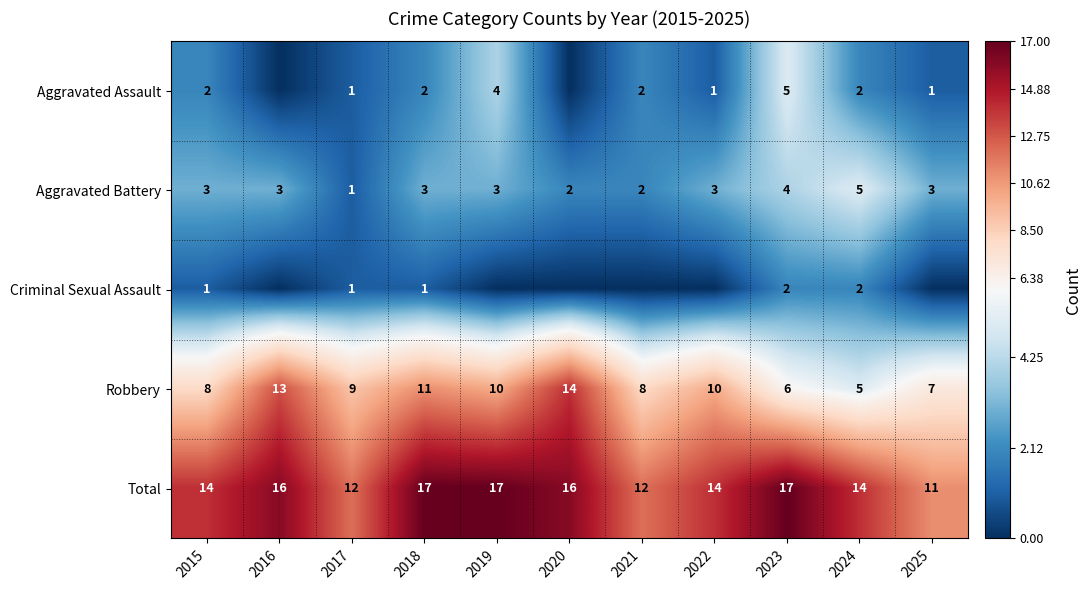

What is the sum of the Total values at 2016 and 2020?

32